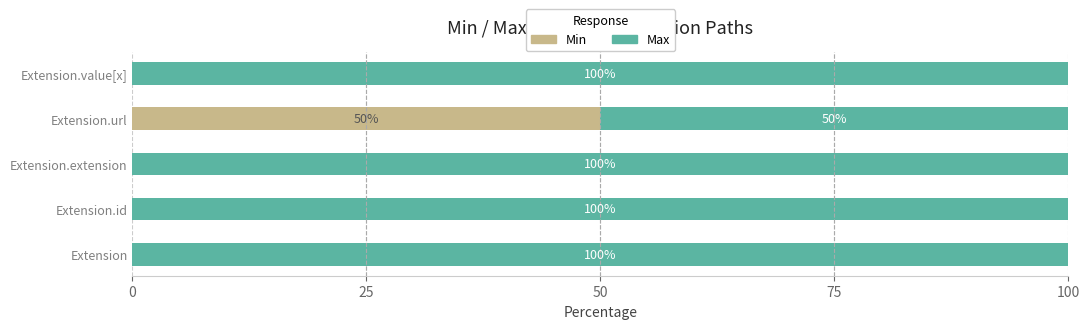

What is the total value across all series at Extension.id?

100